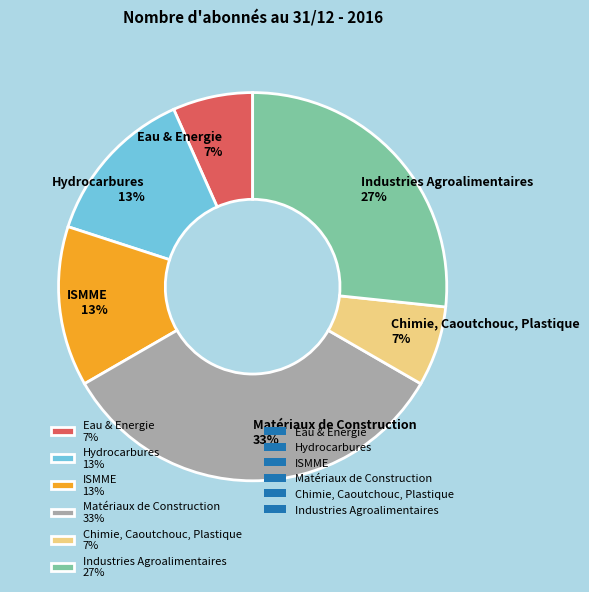

To the nearest percent, what is the average slice percentage?

17%